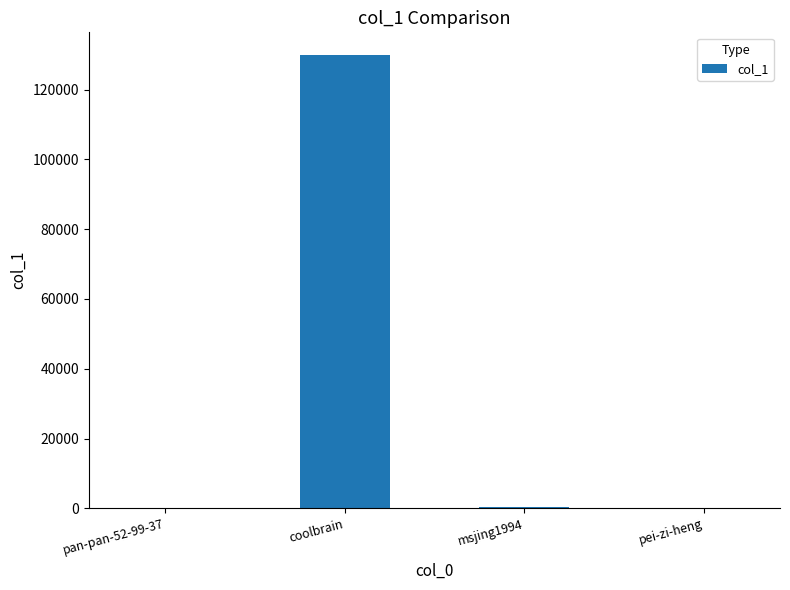

Which category has the highest value across all series?

coolbrain